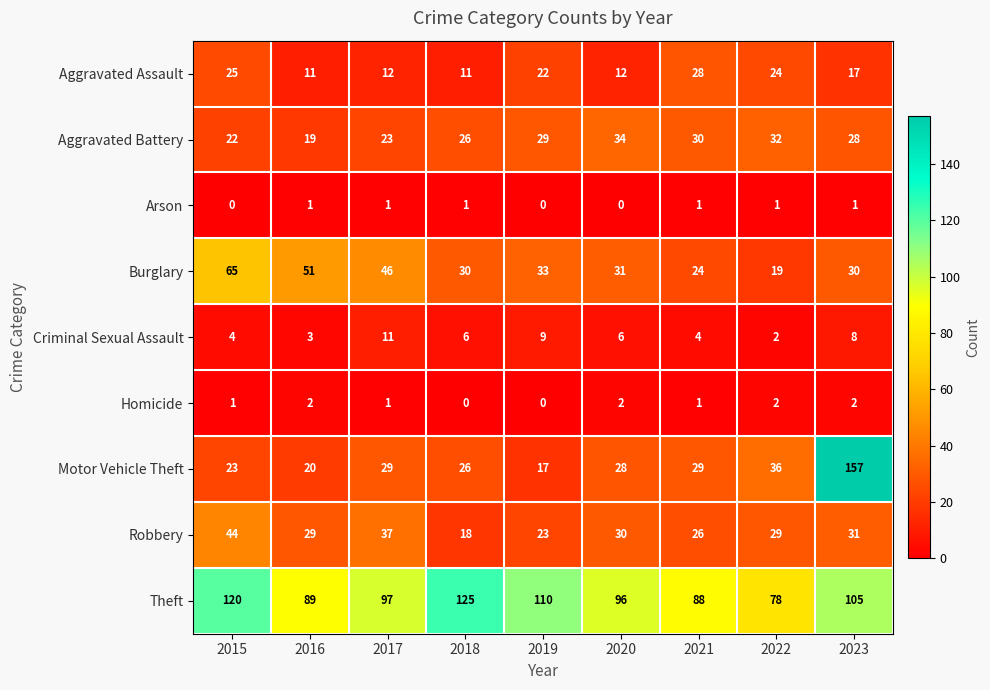

What is the approximate value of Burglary at 2021, to the nearest 10?

20